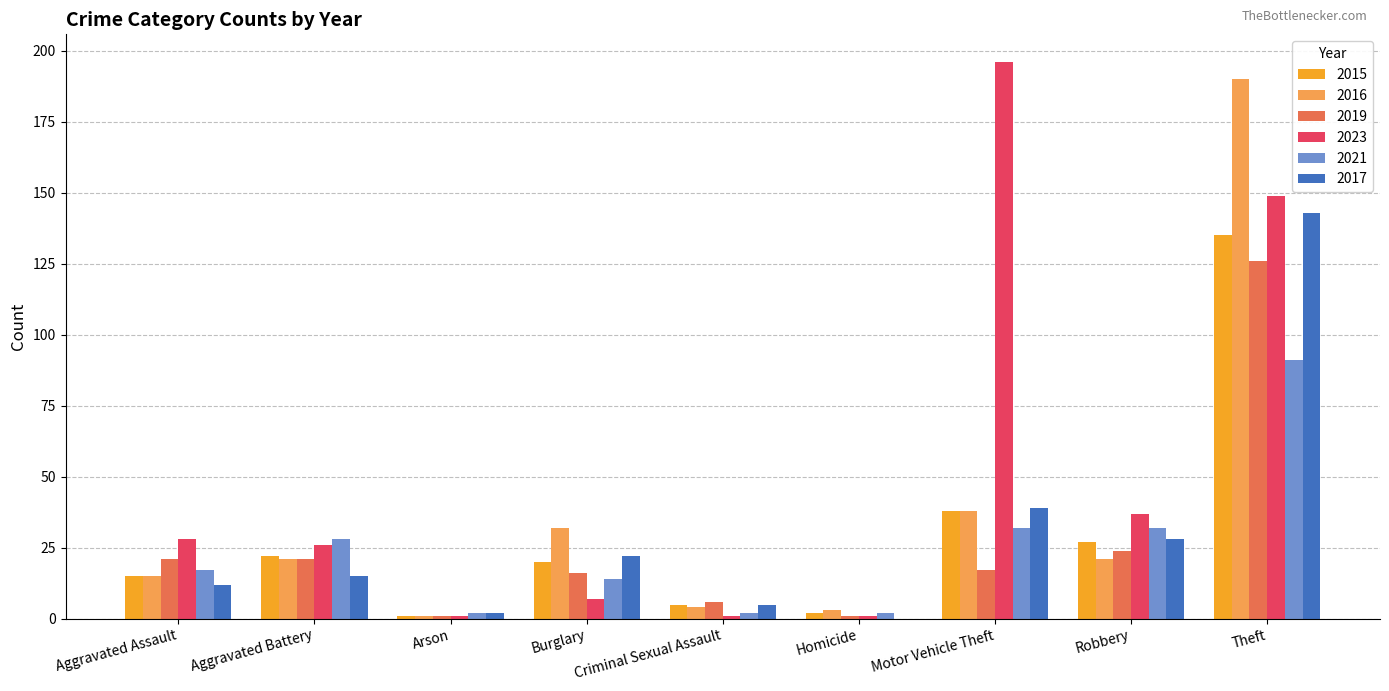

Does the chart contain stacked bars?

No